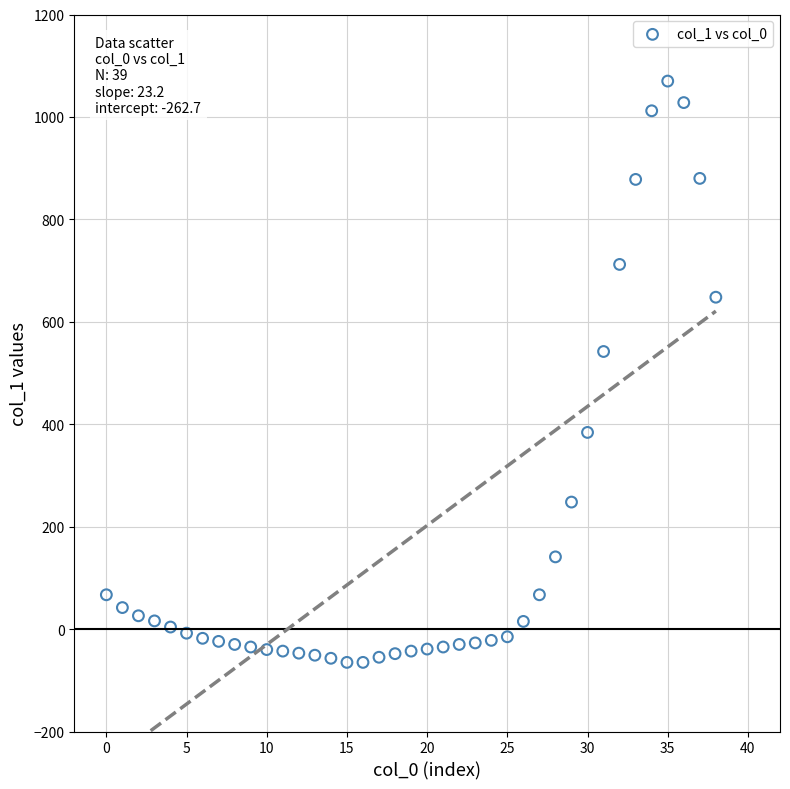

What Y value in the scatter plot is closest to 502?

542